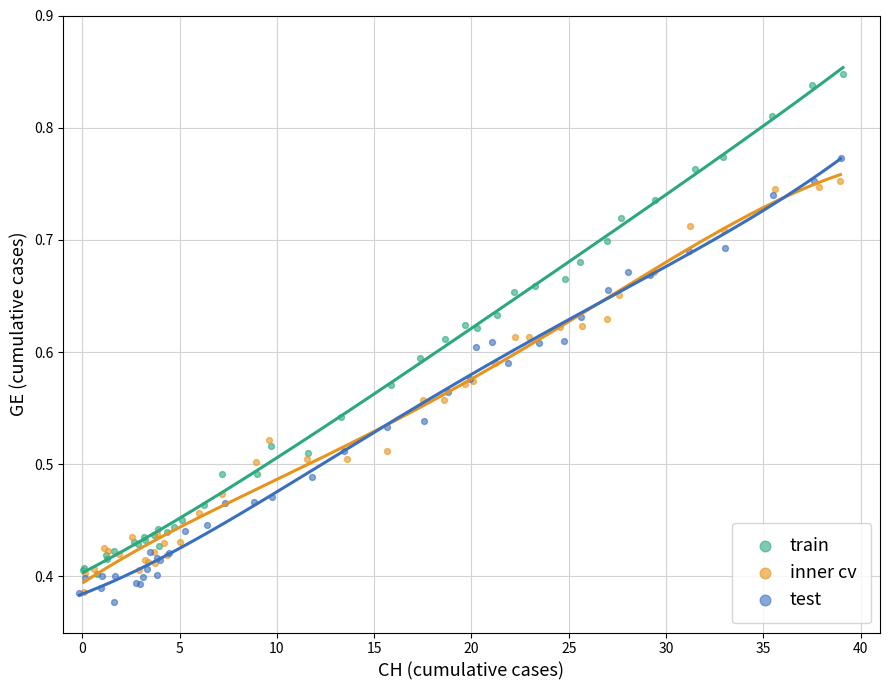

Which series has the largest Y range (max minus min)?

train